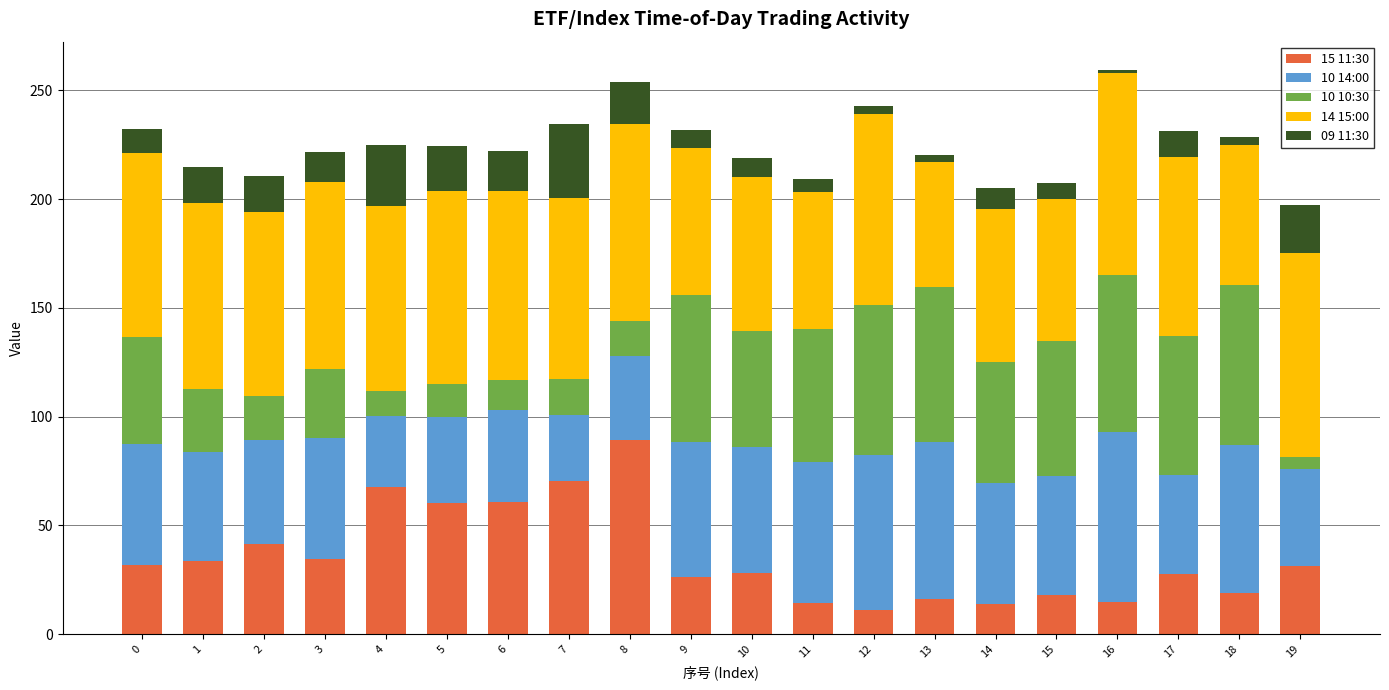

What is the lowest value of the 15 11:30 series?

11.2